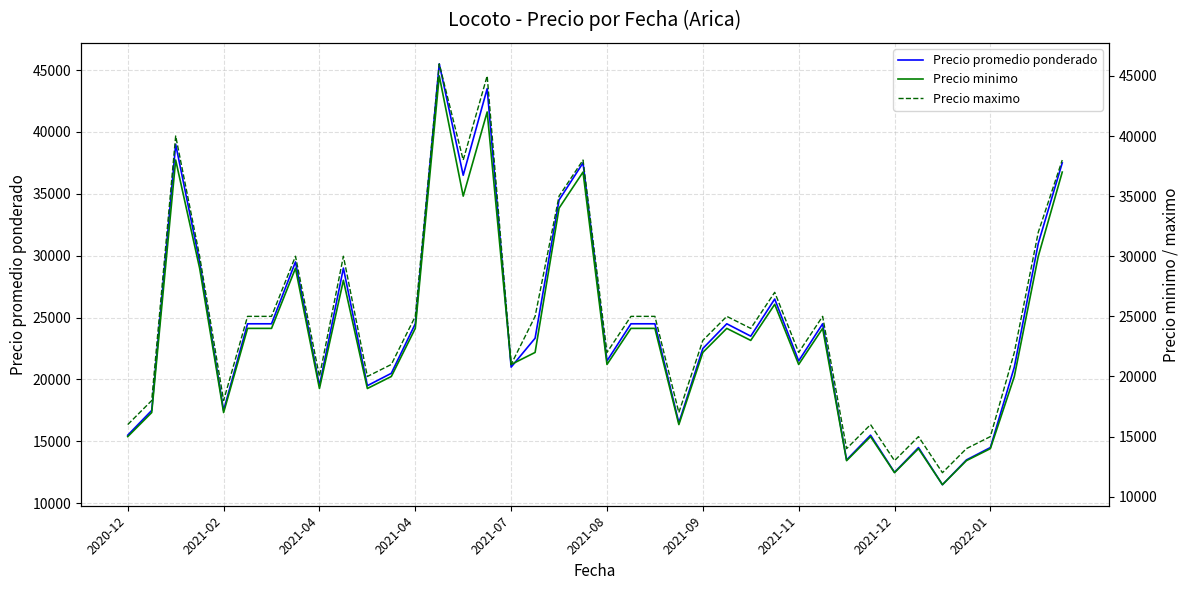

Is it true that Precio maximo equals 15000 at 33?

True